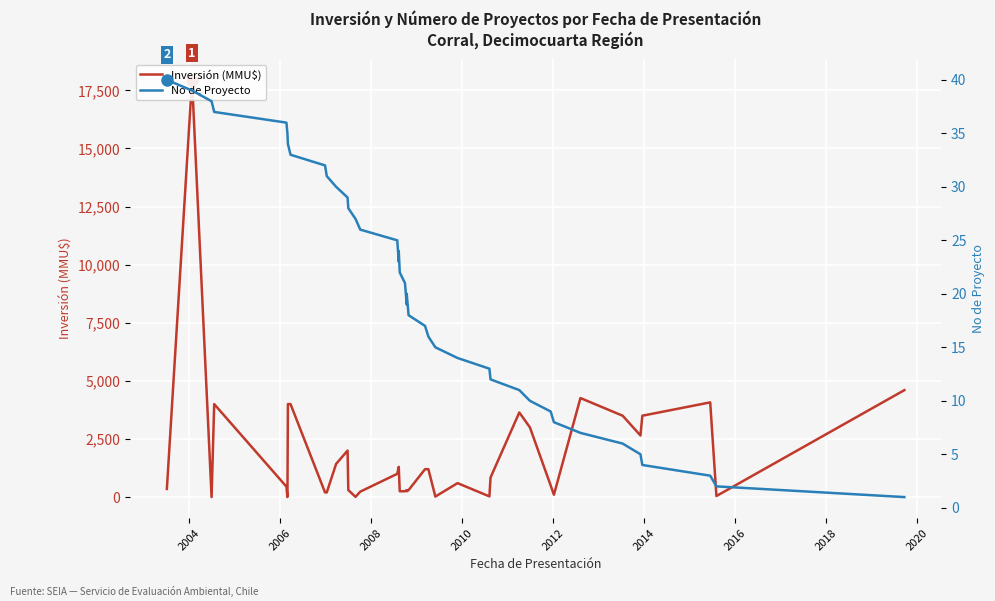

True or false: No de Proyecto has more than 1 interior local peaks.

True